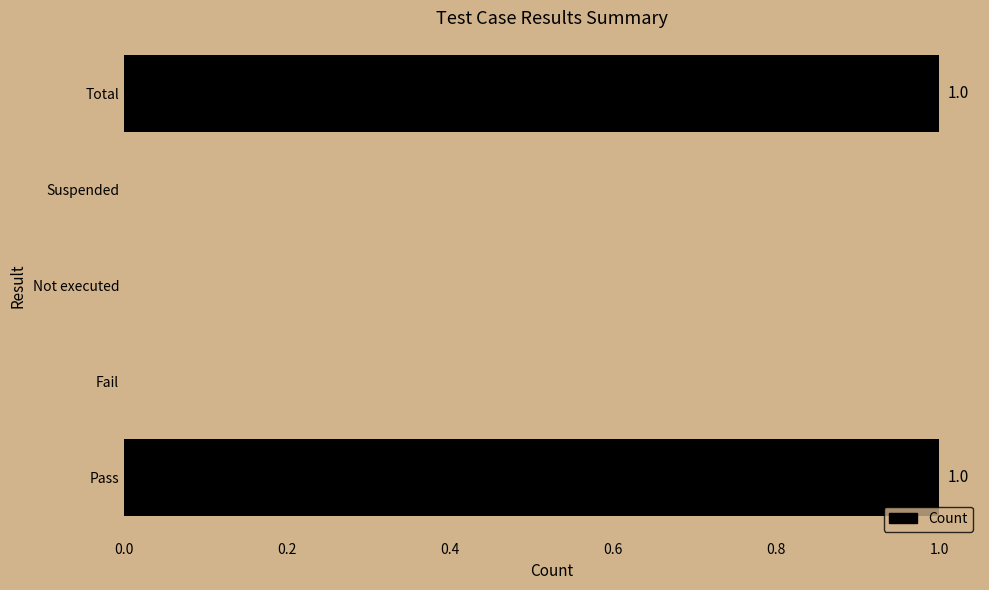

Reading bottom to top, extract all data points from this chart.

Pass=1	Fail=0	Not executed=0	Suspended=0	Total=1